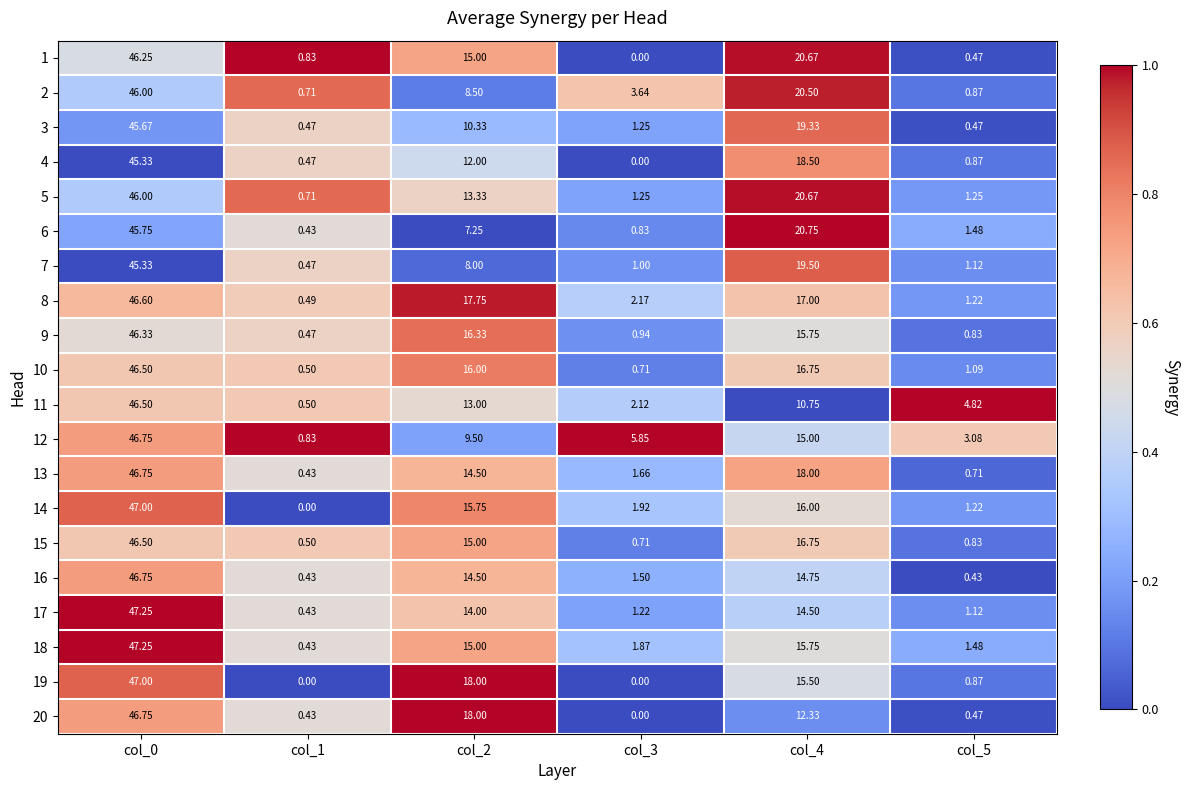

Which series changed the most between col_4 and col_5?

1